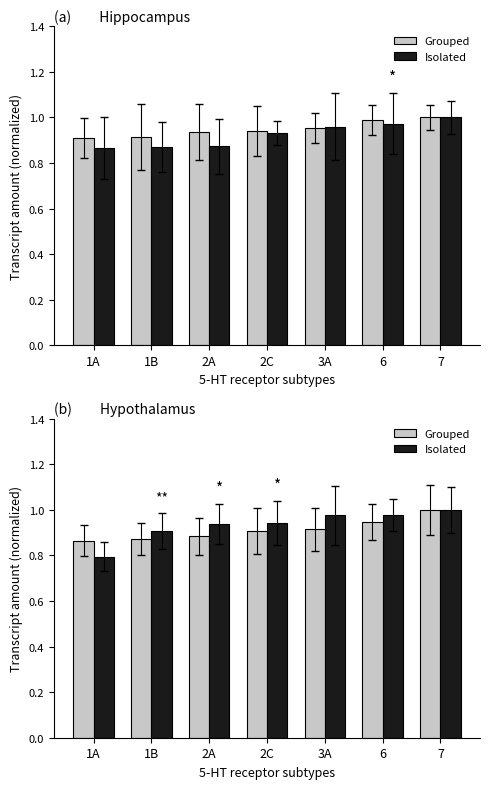

Reading right to left, extract all data points from this chart.

Grouped: 1.0	0.9	0.9	0.9	0.9	0.9	0.9
Isolated: 1.0	1.0	1.0	0.9	0.9	0.9	0.8